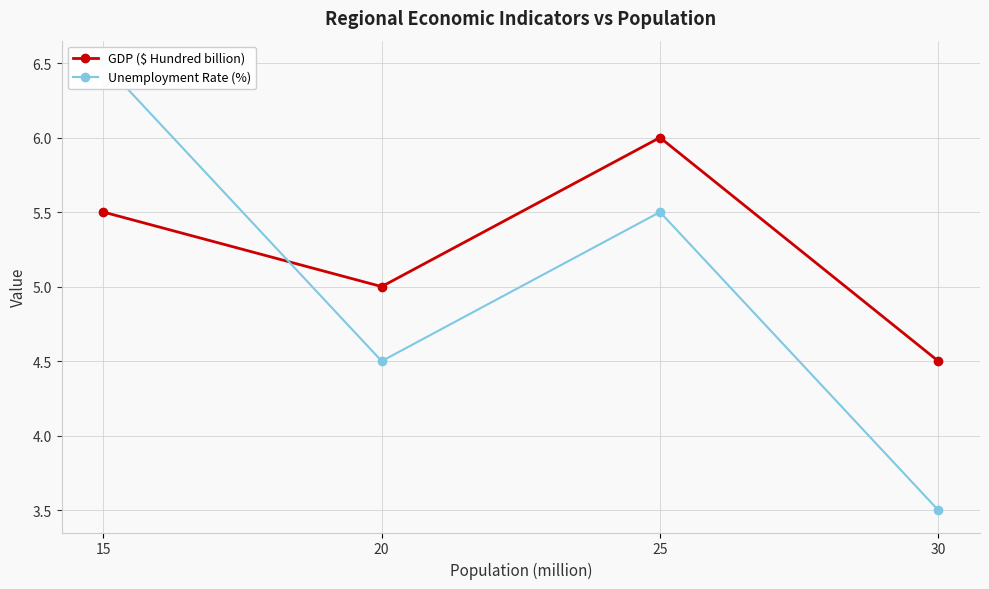

How many intersections are there between Unemployment Rate (%) and GDP ($ Hundred billion)?

1